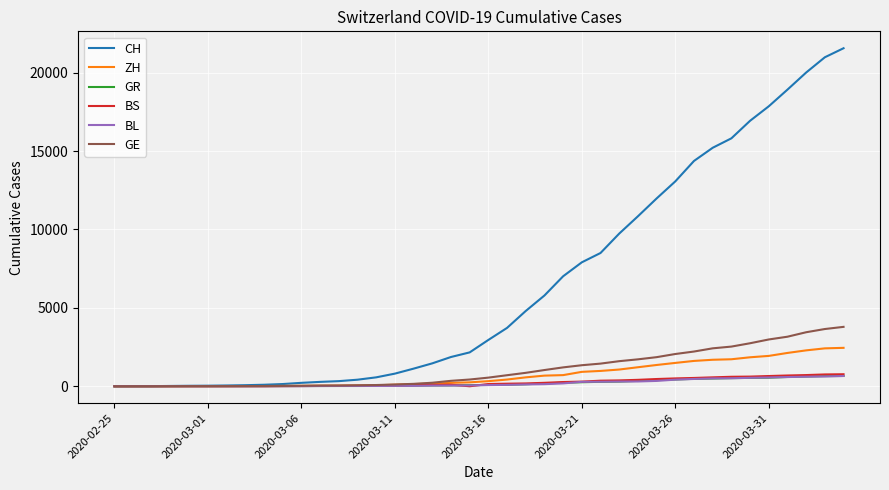

What is the highest value of the BL series?

656